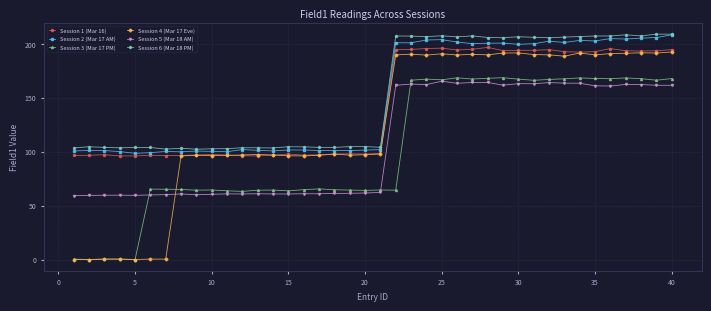

What is the maximum value shown in the chart?

209.0